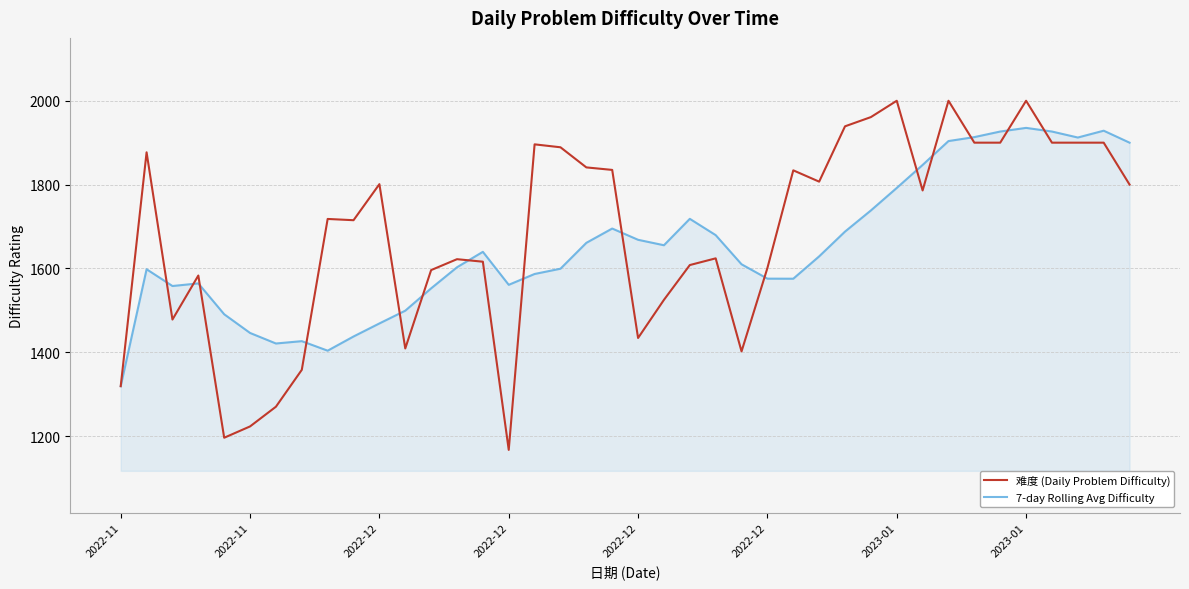

Rank the series by their maximum value, from lowest to highest.

7-day Rolling Avg Difficulty, 难度 (Daily Problem Difficulty)